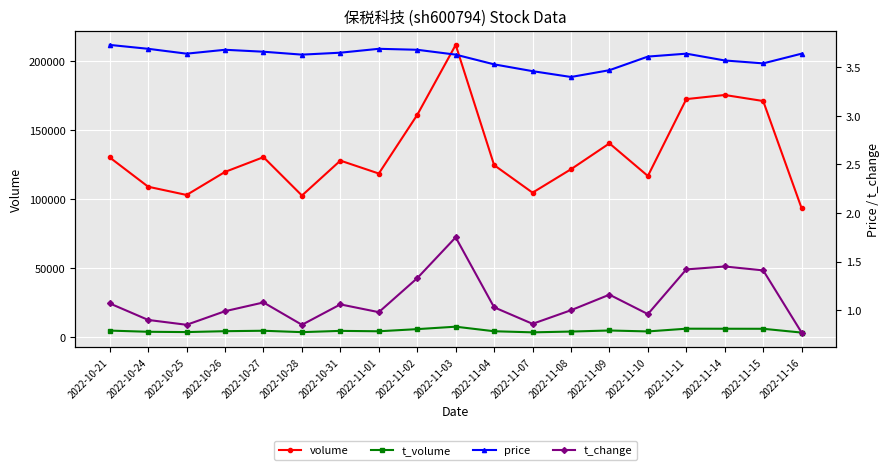

What is the approximate value of volume at 2022-11-08?

121739